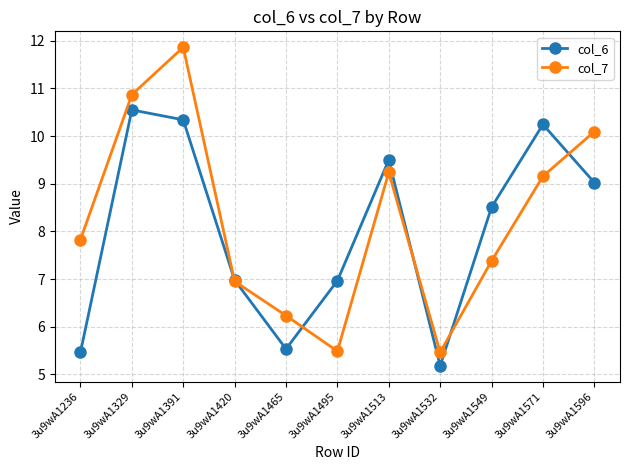

What is the lowest value of the col_6 series?

5.2